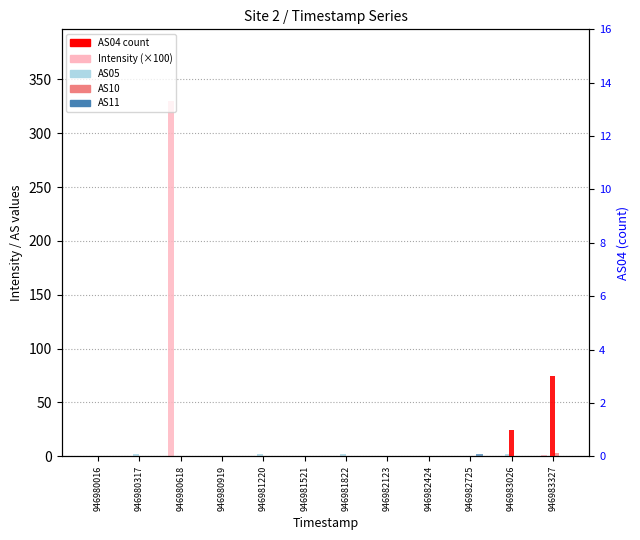

Which series has the widest spread of values?

Intensity (×100)